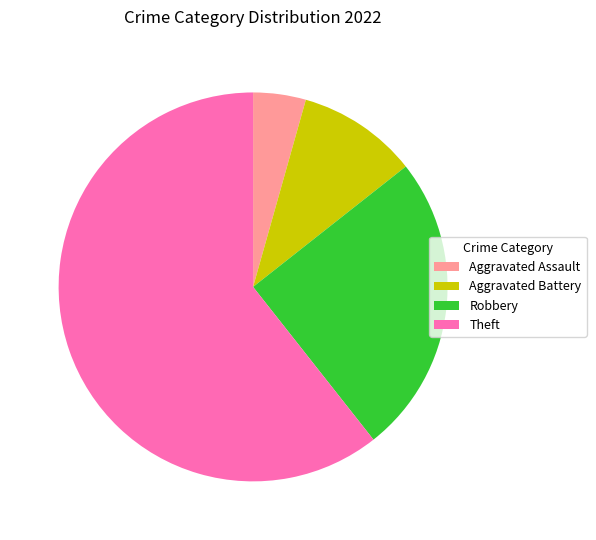

What is the largest slice in the pie chart?

Theft